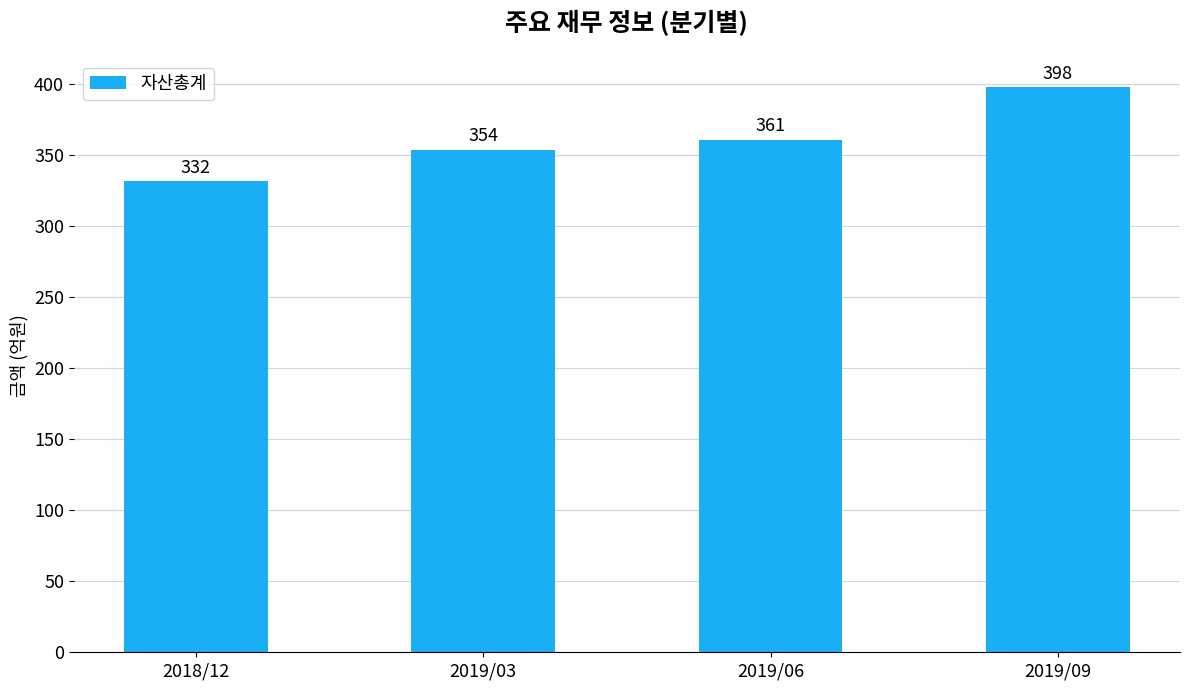

What is the sum of the values at 2019/06 and 2019/09?

759